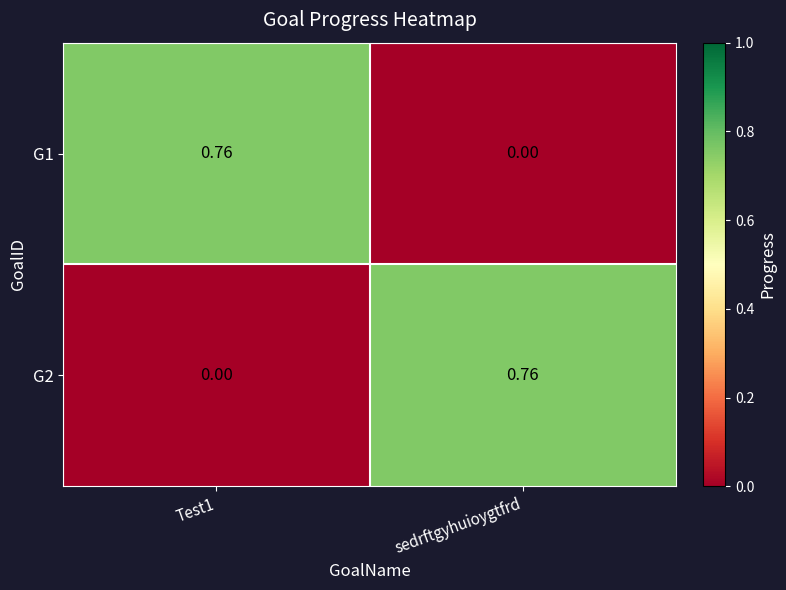

At which label does G1 reach its minimum?

sedrftgyhuioygtfrd